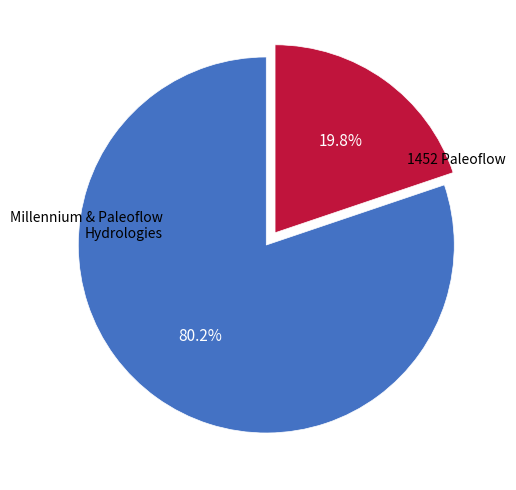

How many segments does this pie chart have?

2